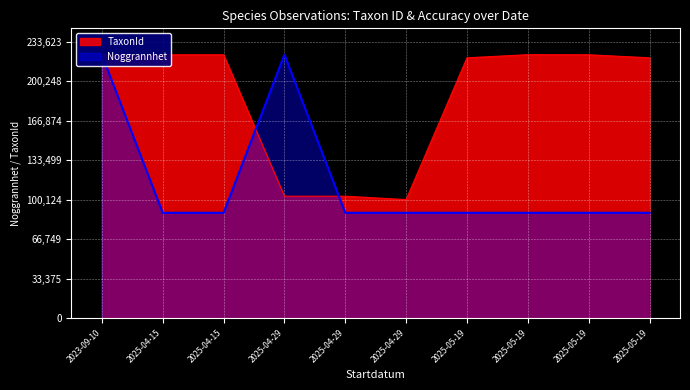

What is the difference between the Noggrannhet values at 2023-09-10 and 2025-04-29?

133498.8